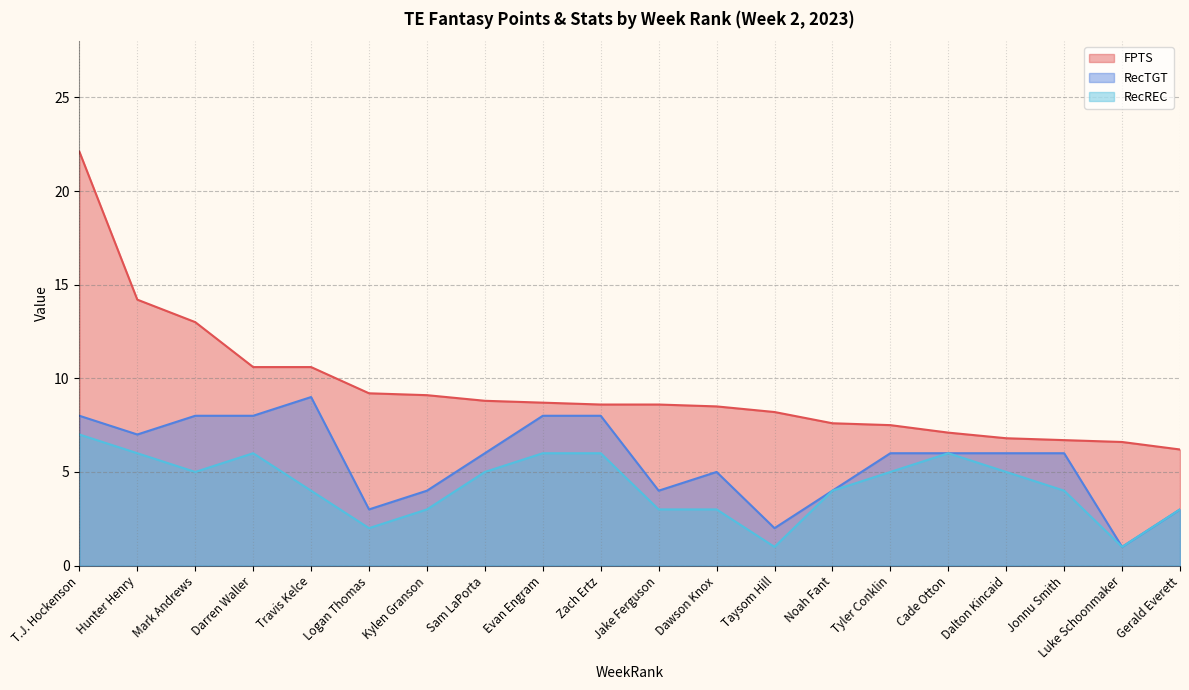

What is the difference between the highest and lowest values at Dawson Knox?

5.5